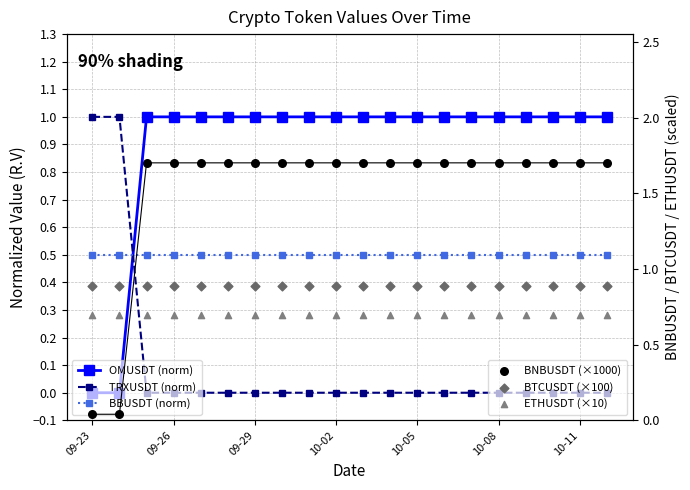

Which series has the largest total across all categories?

BNBUSDT (×1000)